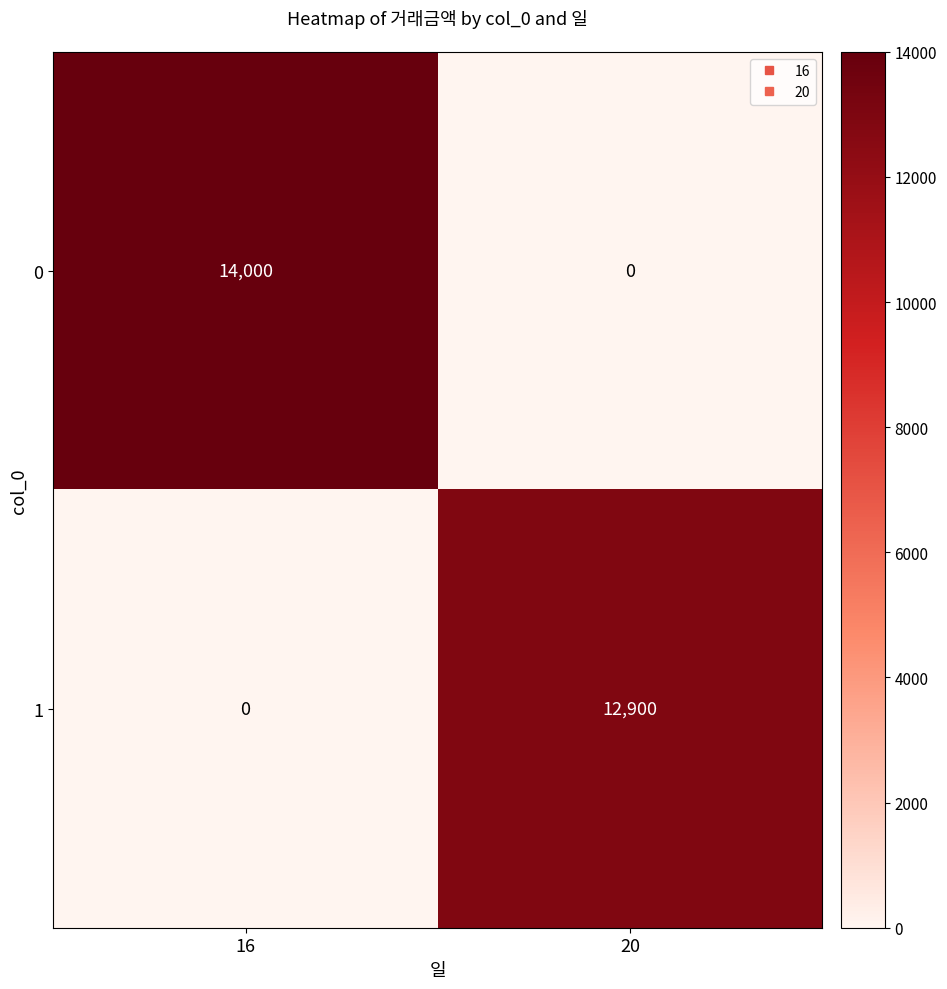

Rank the series at 16 from highest to lowest value.

0, 1